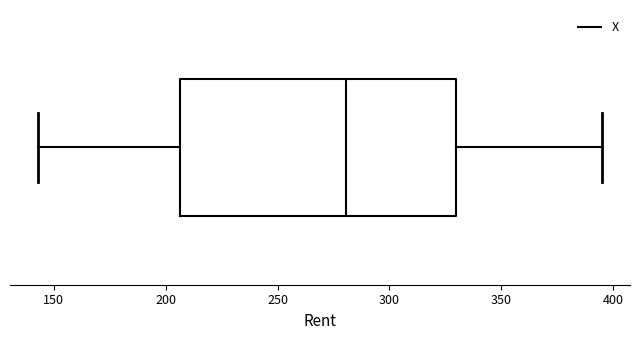

Where does the left whisker of the box end on the x-axis? The values are not printed on the chart, so give them approximately, as read against the axis.

145